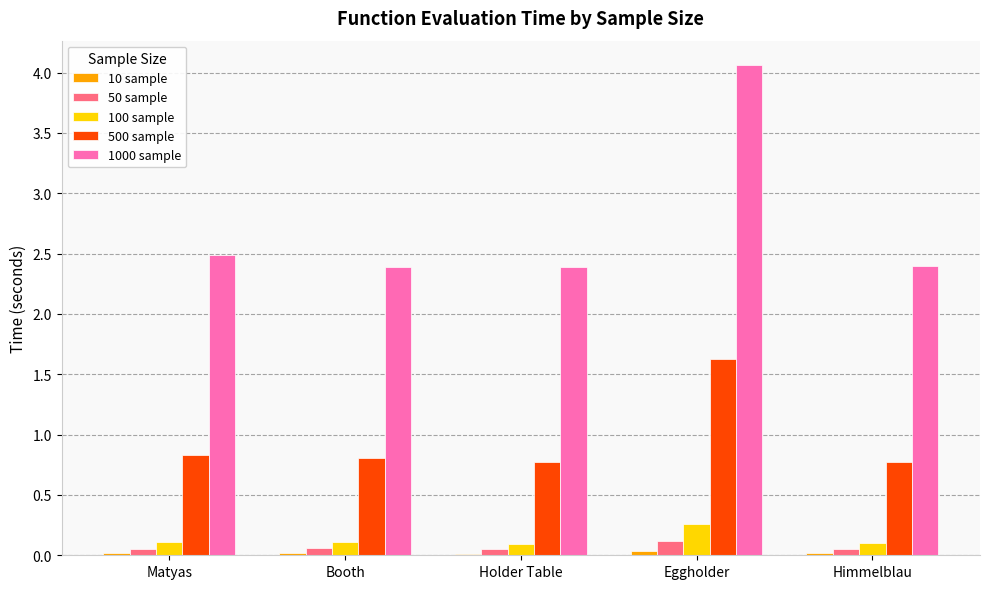

At how many categories does at least one series exceed 1?

5